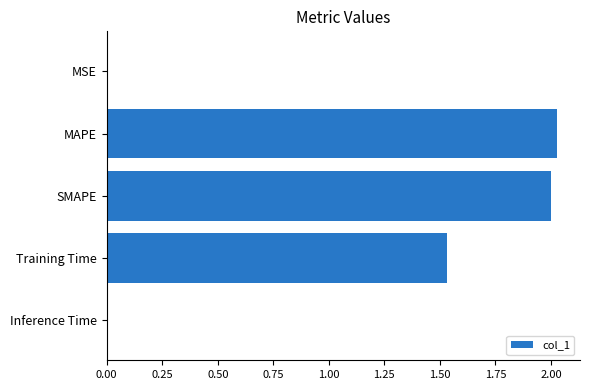

The chart shows a value of 1.0 at Training Time. True or false?

False